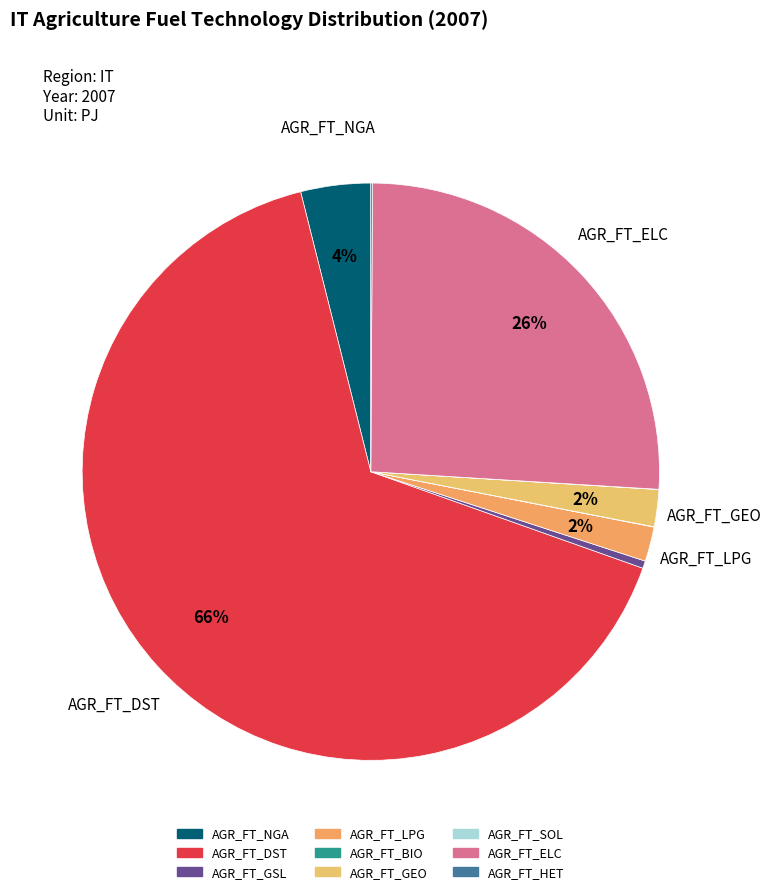

What is the smallest slice in the pie chart?

AGR_FT_SOL